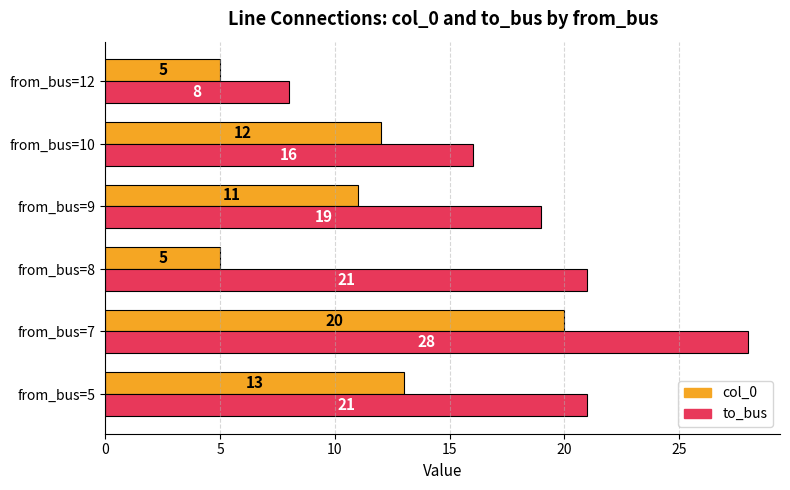

At which label is col_0 closest to 12?

from_bus=10